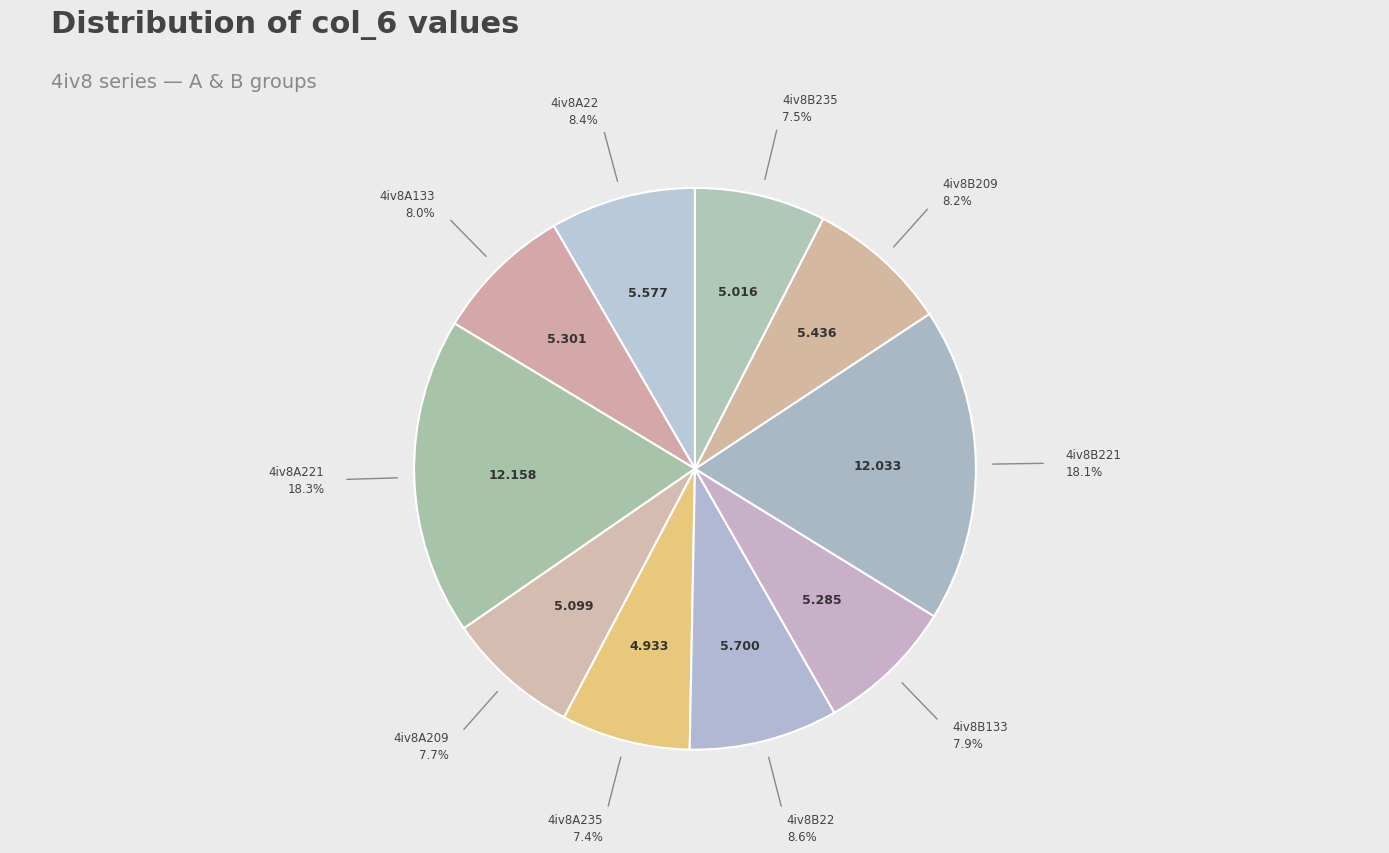

To the nearest percent, what portion does 4iv8B133 represent?

8%